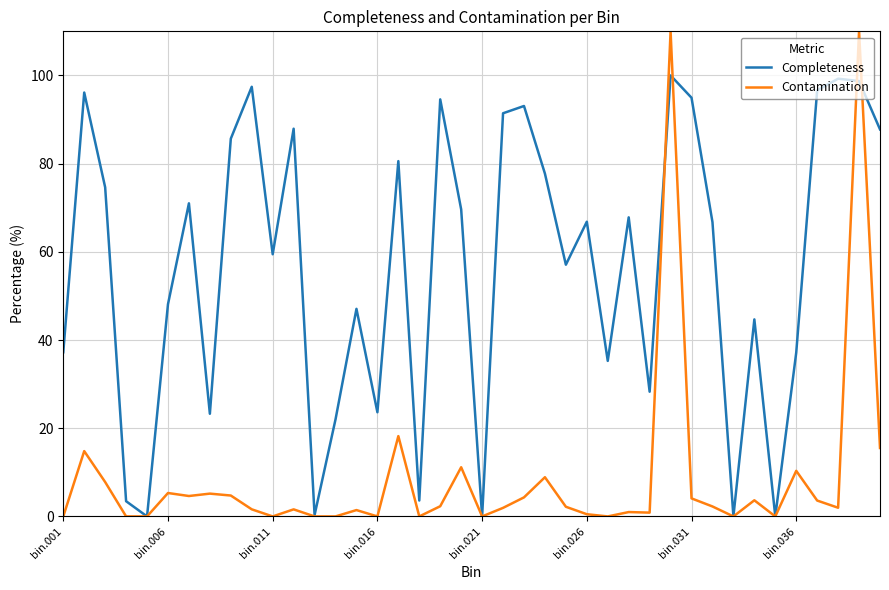

Rank the series by their maximum value, from lowest to highest.

Completeness, Contamination